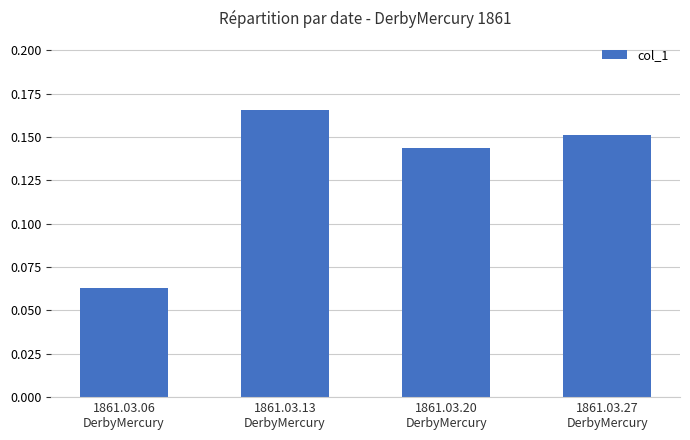

Which has a higher value, 1861.03.20
DerbyMercury or 1861.03.27
DerbyMercury?

1861.03.27
DerbyMercury